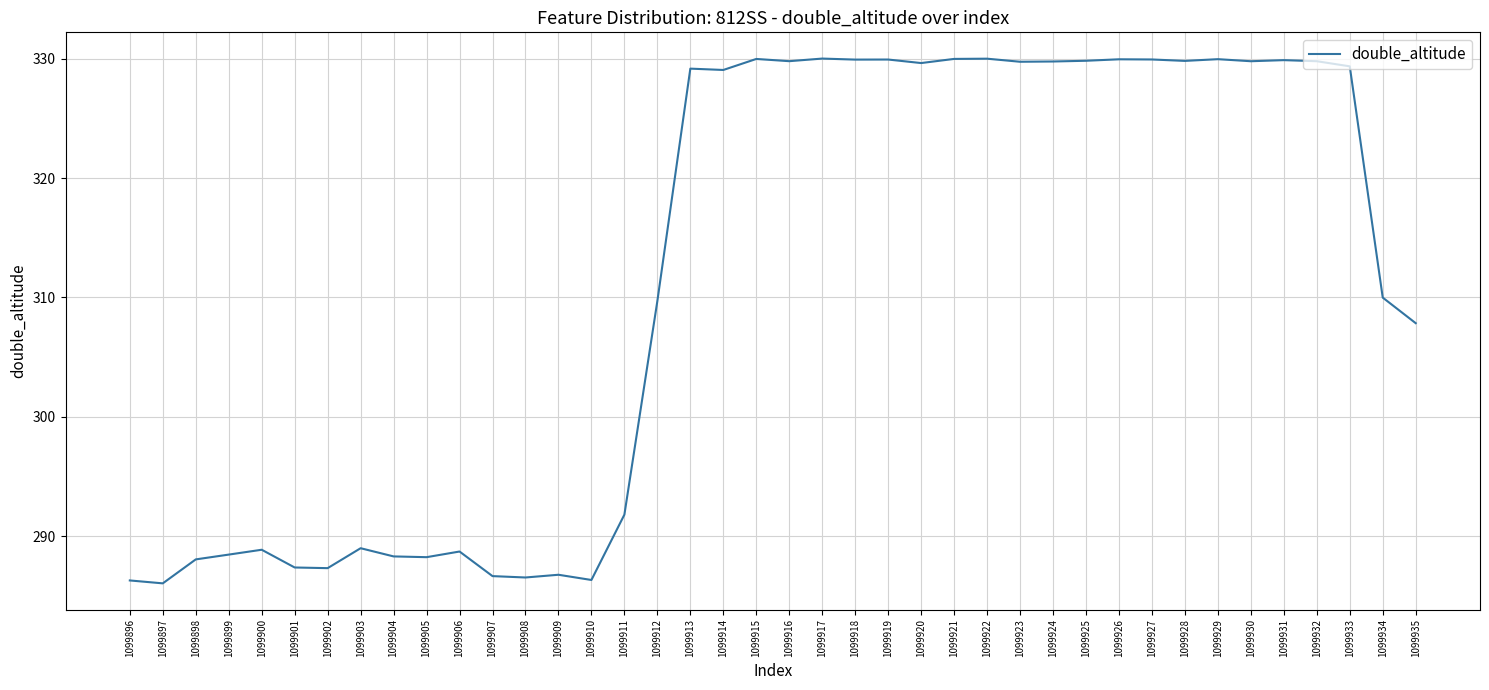

Does the chart display data point markers on the line(s)?

No